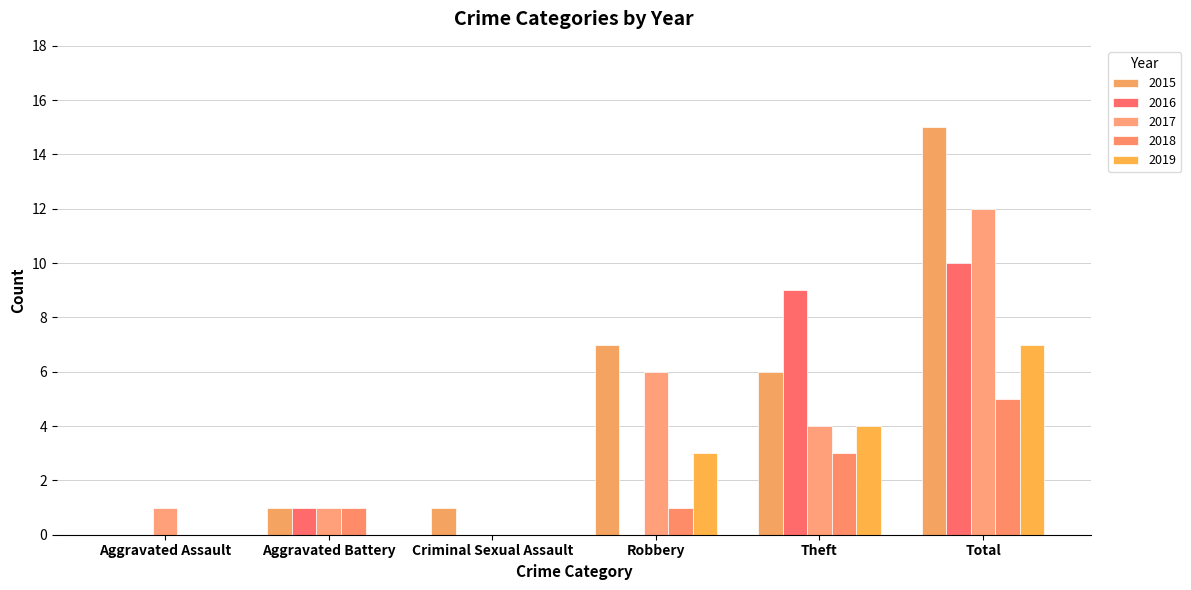

What are all the series names shown in the legend?

2015, 2016, 2017, 2018, 2019